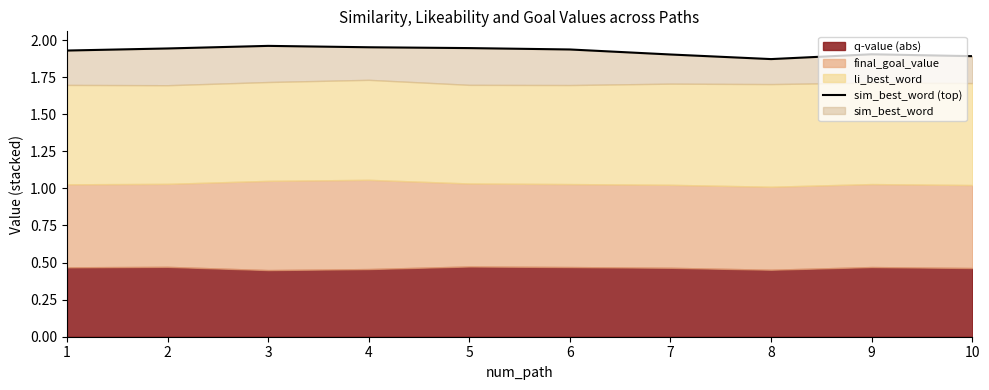

List the labels in order of value, largest first.

3, 4, 5, 2, 6, 1, 9, 7, 10, 8